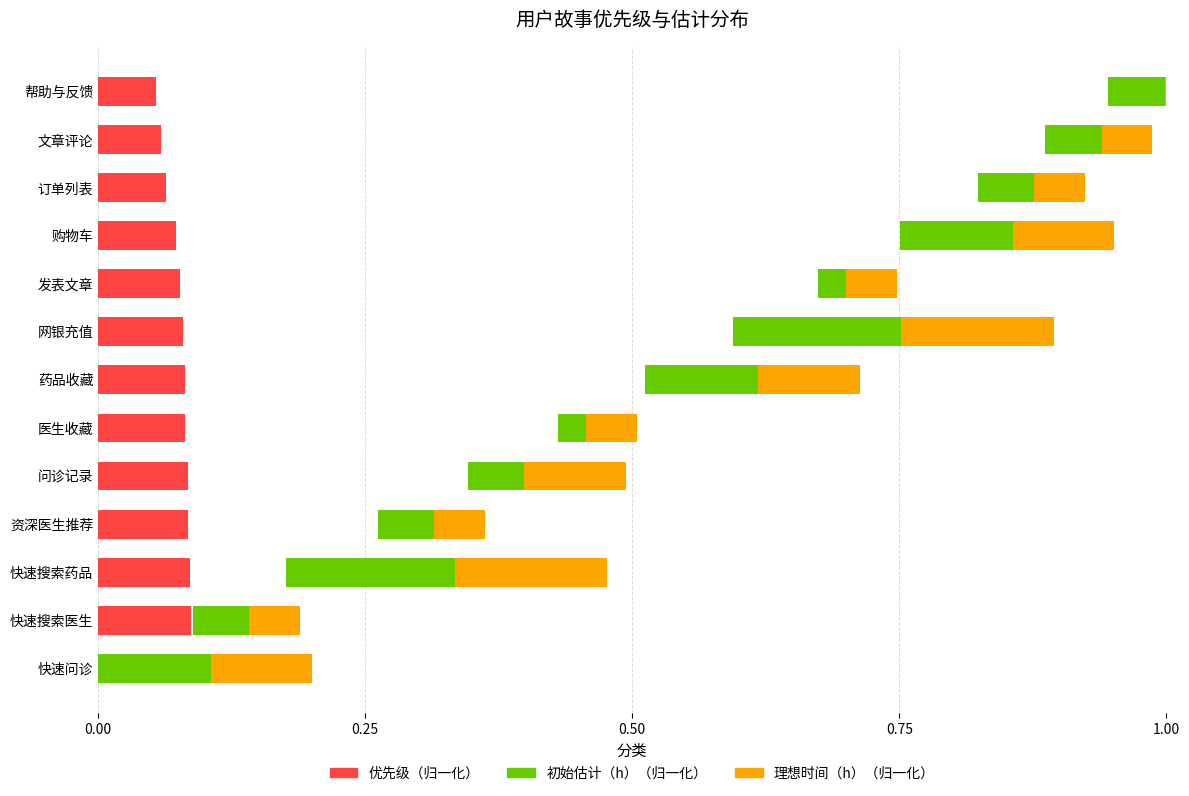

True or false: 理想时间（h）（归一化） has a value of 0.0 at 发表文章.

False